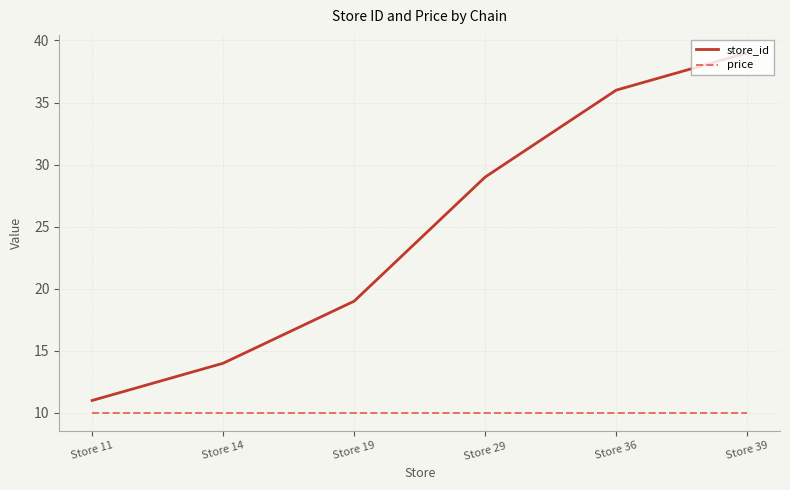

Where is store_id nearest to the value 25?

Store 29